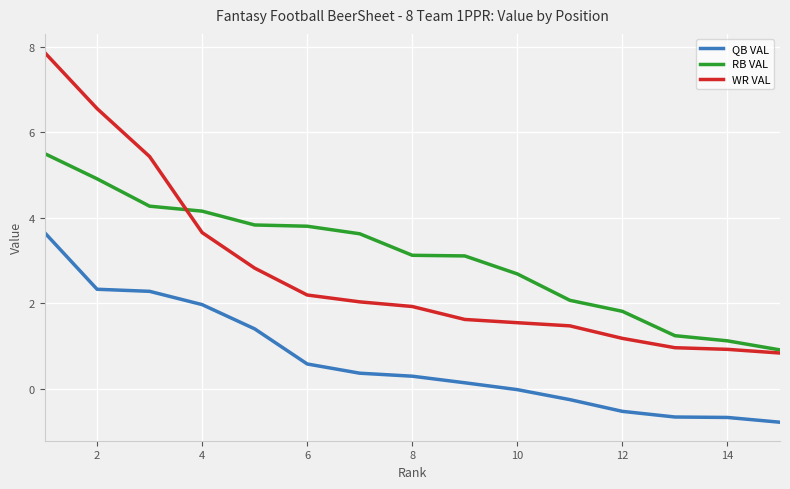

True or false: RB VAL and QB VAL intersect in this chart.

False